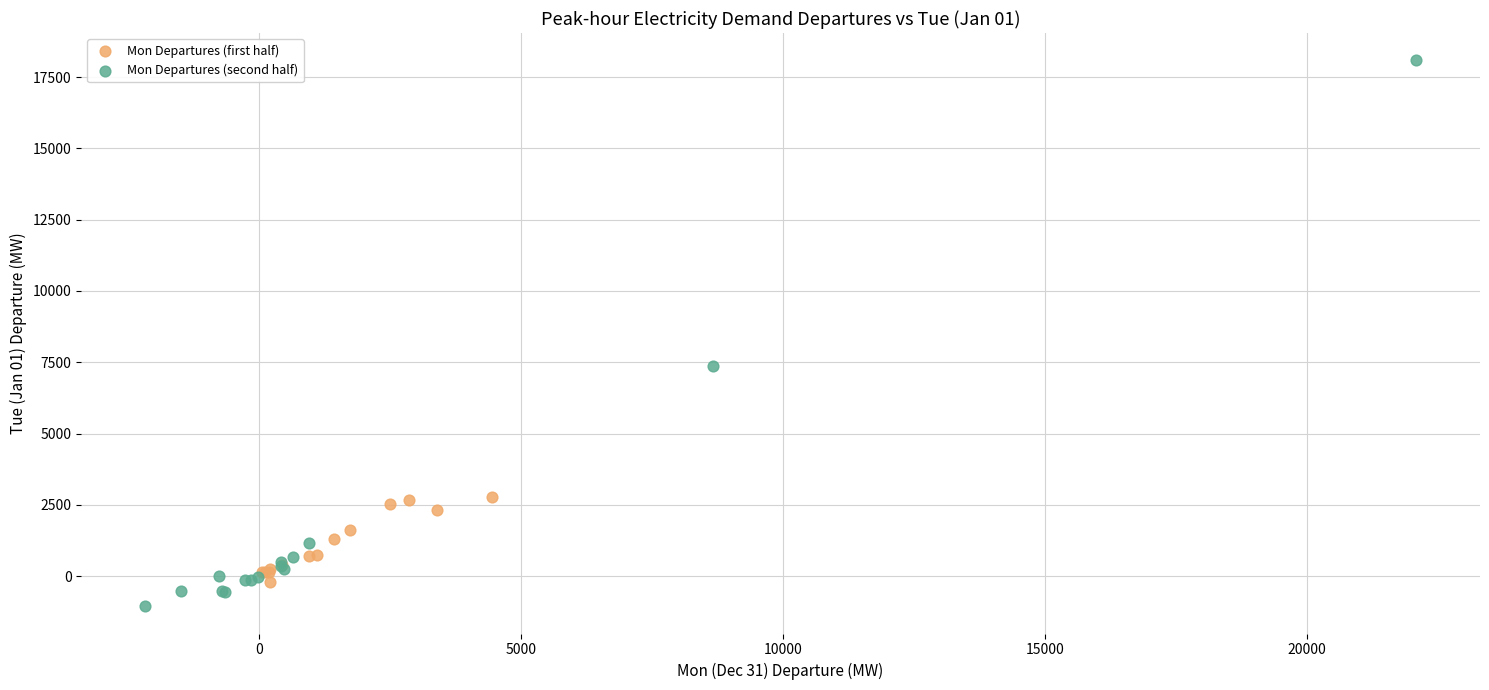

Which series has the widest spread of Y values?

Mon Departures (second half)